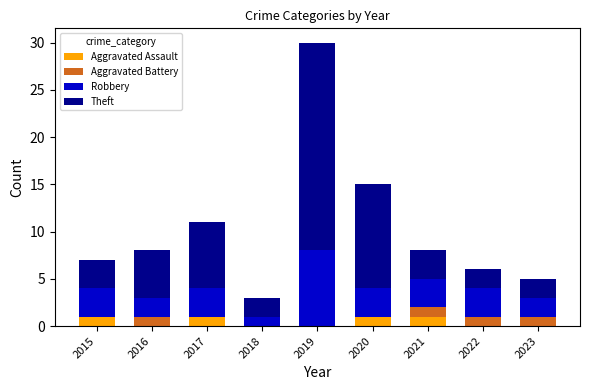

True or false: Aggravated Assault has a value of 1 at 2015.

True